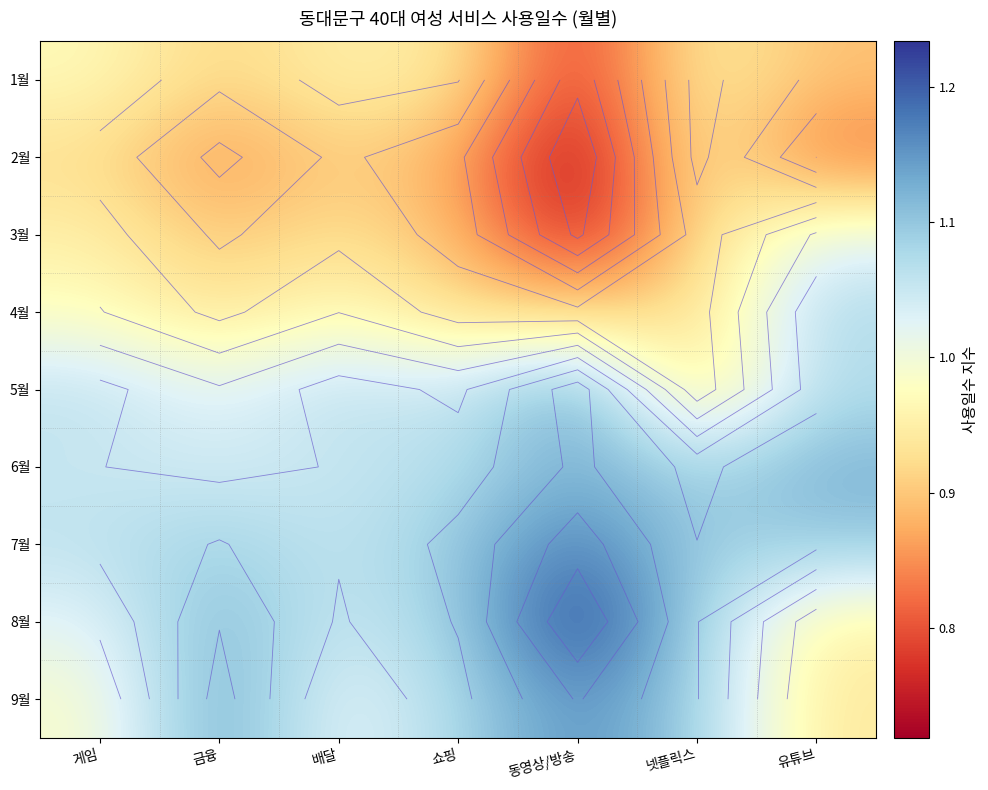

What is the spread (max minus min) of values at 배달?

0.2